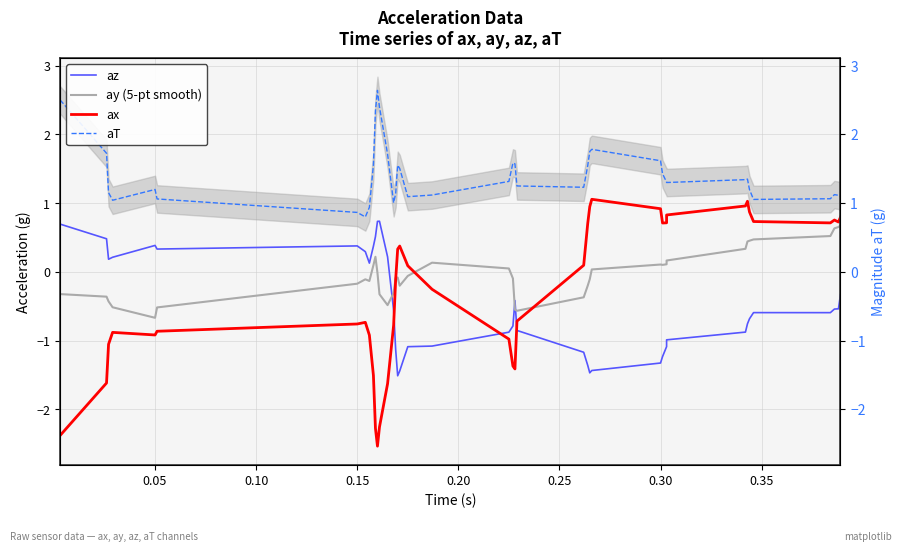

What is the difference between the maximum and minimum values in the ax series?

3.6